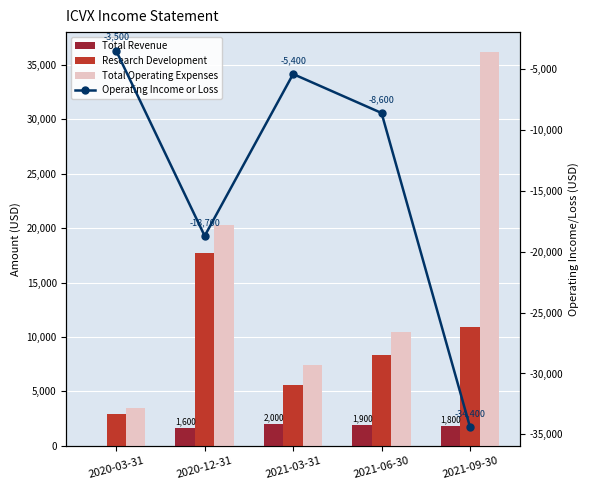

Where is Research Development nearest to the value 10300?

2021-09-30